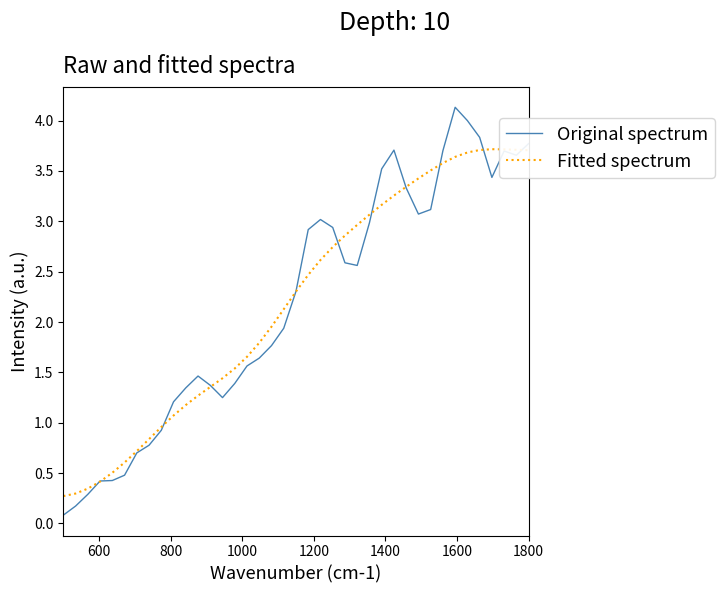

Which series has the widest spread of values?

Original spectrum